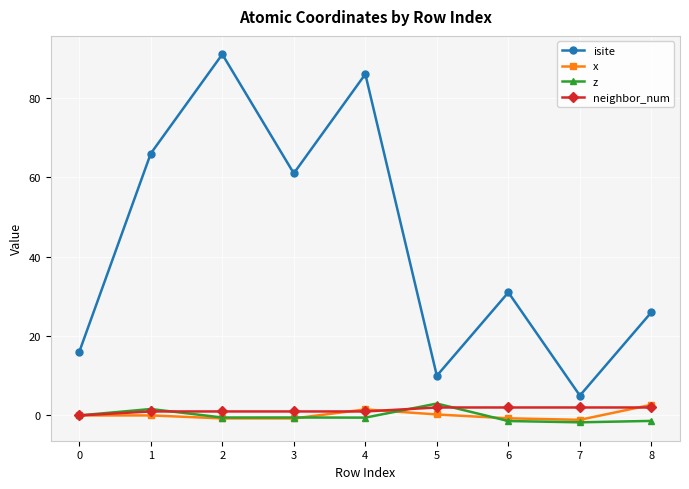

Is this an area chart (filled region under the line)?

No